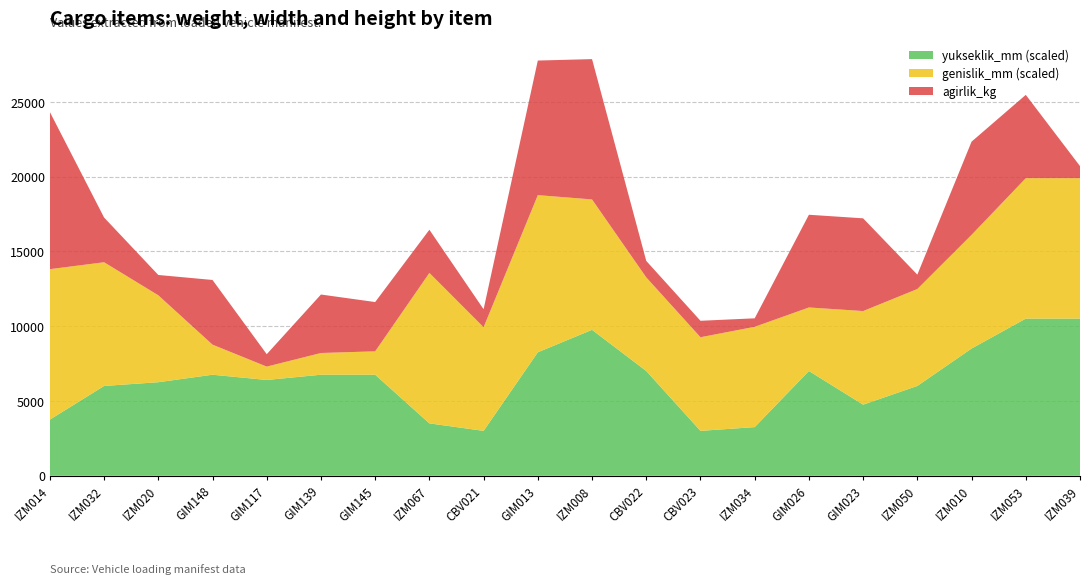

Reading left to right, what are all the values shown in this chart?

agirlik_kg: IZM014=10510.1	IZM032=2991.0	IZM020=1357.6	GIM148=4325.0	GIM117=829.0	GIM139=3911.0	GIM145=3295.0	IZM067=2885.5	CBV021=1200.0	GIM013=9000.0	IZM008=9383.2	CBV022=1100.0	CBV023=1100.0	IZM034=567.2	GIM026=6200.0	GIM023=6200.0	IZM050=959.7	IZM010=6232.6	IZM053=5571.3	IZM039=807.0
genislik_mm: IZM014=4500.0	IZM032=3700.0	IZM020=2600.0	GIM148=900.0	GIM117=400.0	GIM139=650.0	GIM145=700.0	IZM067=4500.0	CBV021=3100.0	GIM013=4700.0	IZM008=3900.0	CBV022=2800.0	CBV023=2800.0	IZM034=3000.0	GIM026=1900.0	GIM023=2800.0	IZM050=2900.0	IZM010=3400.0	IZM053=4200.0	IZM039=4200.0
yukseklik_mm: IZM014=1500.0	IZM032=2400.0	IZM020=2500.0	GIM148=2700.0	GIM117=2560.0	GIM139=2700.0	GIM145=2700.0	IZM067=1400.0	CBV021=1200.0	GIM013=3300.0	IZM008=3900.0	CBV022=2800.0	CBV023=1200.0	IZM034=1300.0	GIM026=2800.0	GIM023=1900.0	IZM050=2400.0	IZM010=3400.0	IZM053=4200.0	IZM039=4200.0